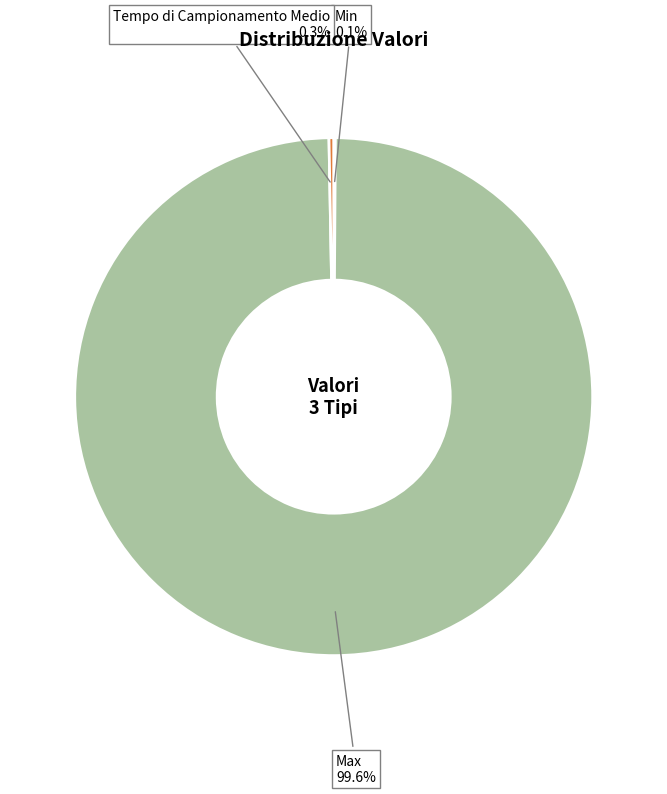

Which has a higher value, Max or Tempo di Campionamento Medio?

Max